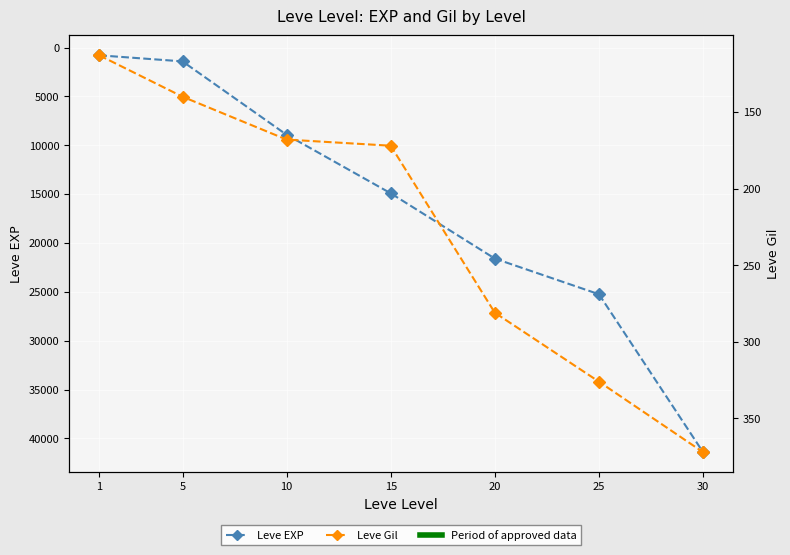

True or false: Leve EXP and Leve Gil intersect in this chart.

False